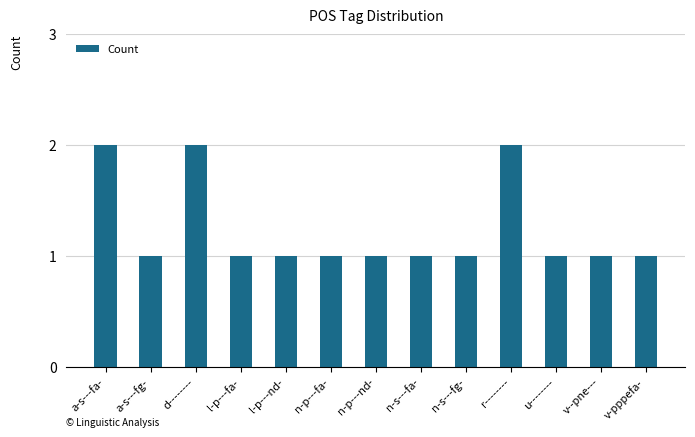

What position from the right is v--pne---?

2